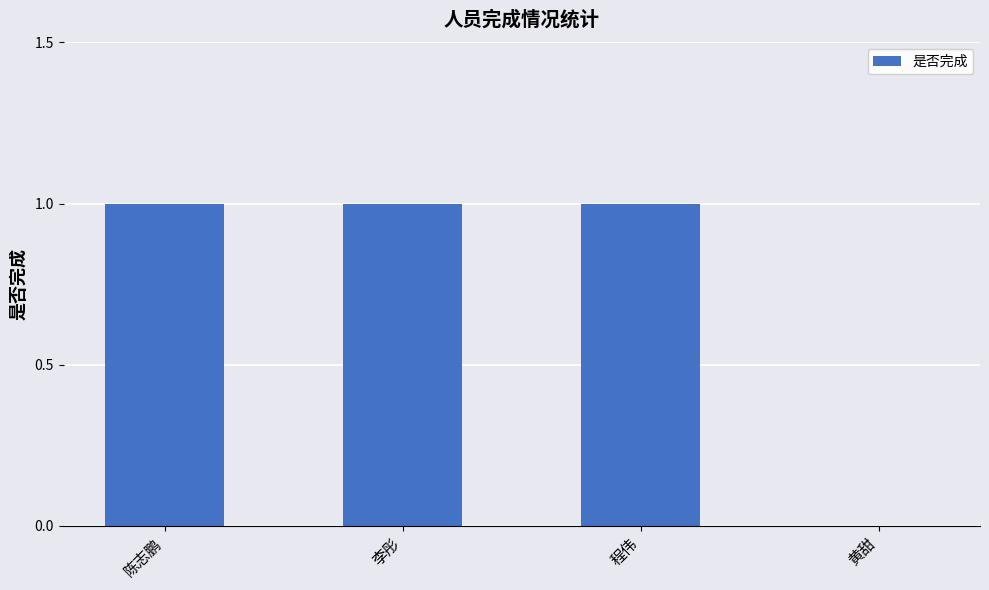

At which label is the value closest to 0?

黄甜